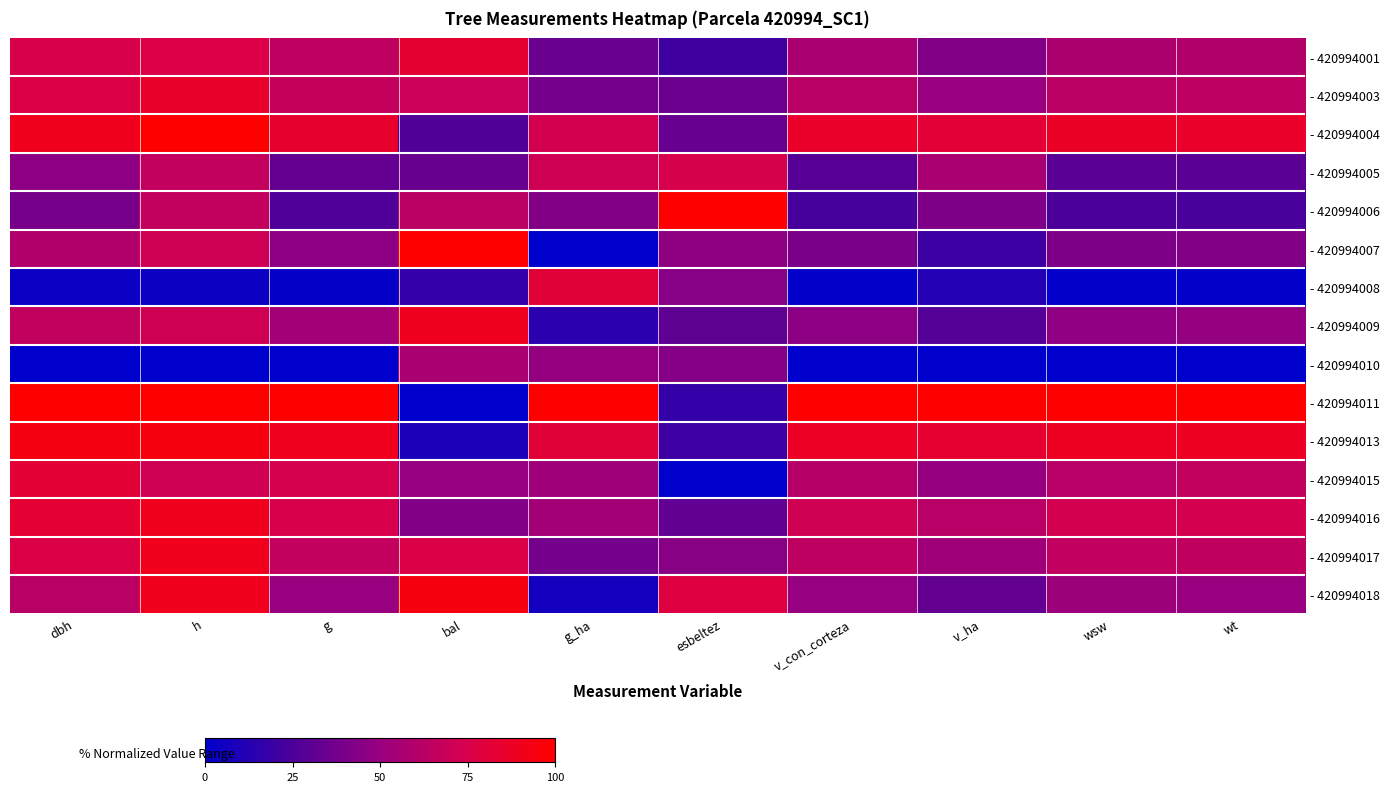

Reading right to left, extract all data points from this chart.

- 420994001: wt=0.6	wsw=0.6	v_ha=0.4	v_con_corteza=0.6	esbeltez=0.2	g_ha=0.3	bal=0.8	g=0.6	h=0.8	dbh=0.8
- 420994003: wt=0.6	wsw=0.6	v_ha=0.5	v_con_corteza=0.6	esbeltez=0.4	g_ha=0.4	bal=0.7	g=0.7	h=0.9	dbh=0.8
- 420994004: wt=0.9	wsw=0.9	v_ha=0.8	v_con_corteza=0.9	esbeltez=0.3	g_ha=0.7	bal=0.3	g=0.9	h=1.0	dbh=0.9
- 420994005: wt=0.3	wsw=0.3	v_ha=0.6	v_con_corteza=0.3	esbeltez=0.7	g_ha=0.7	bal=0.3	g=0.3	h=0.7	dbh=0.5
- 420994006: wt=0.2	wsw=0.2	v_ha=0.4	v_con_corteza=0.2	esbeltez=1.0	g_ha=0.4	bal=0.6	g=0.3	h=0.7	dbh=0.4
- 420994007: wt=0.4	wsw=0.4	v_ha=0.2	v_con_corteza=0.4	esbeltez=0.5	g_ha=0.0	bal=1.0	g=0.5	h=0.7	dbh=0.6
- 420994008: wt=0.0	wsw=0.0	v_ha=0.1	v_con_corteza=0.0	esbeltez=0.4	g_ha=0.8	bal=0.2	g=0.0	h=0.0	dbh=0.0
- 420994009: wt=0.5	wsw=0.5	v_ha=0.3	v_con_corteza=0.5	esbeltez=0.3	g_ha=0.1	bal=0.9	g=0.5	h=0.7	dbh=0.7
- 420994010: wt=0.0	wsw=0.0	v_ha=0.0	v_con_corteza=0.0	esbeltez=0.4	g_ha=0.5	bal=0.6	g=0.0	h=0.0	dbh=0.0
- 420994011: wt=1.0	wsw=1.0	v_ha=1.0	v_con_corteza=1.0	esbeltez=0.2	g_ha=1.0	bal=0.0	g=1.0	h=1.0	dbh=1.0
- 420994013: wt=0.9	wsw=0.9	v_ha=0.8	v_con_corteza=0.9	esbeltez=0.2	g_ha=0.8	bal=0.1	g=0.9	h=1.0	dbh=0.9
- 420994015: wt=0.7	wsw=0.6	v_ha=0.5	v_con_corteza=0.6	esbeltez=0.0	g_ha=0.5	bal=0.5	g=0.7	h=0.7	dbh=0.8
- 420994016: wt=0.7	wsw=0.7	v_ha=0.6	v_con_corteza=0.7	esbeltez=0.3	g_ha=0.5	bal=0.4	g=0.7	h=0.9	dbh=0.8
- 420994017: wt=0.7	wsw=0.7	v_ha=0.5	v_con_corteza=0.6	esbeltez=0.4	g_ha=0.4	bal=0.8	g=0.7	h=0.9	dbh=0.8
- 420994018: wt=0.5	wsw=0.5	v_ha=0.3	v_con_corteza=0.5	esbeltez=0.8	g_ha=0.1	bal=0.9	g=0.5	h=0.9	dbh=0.6